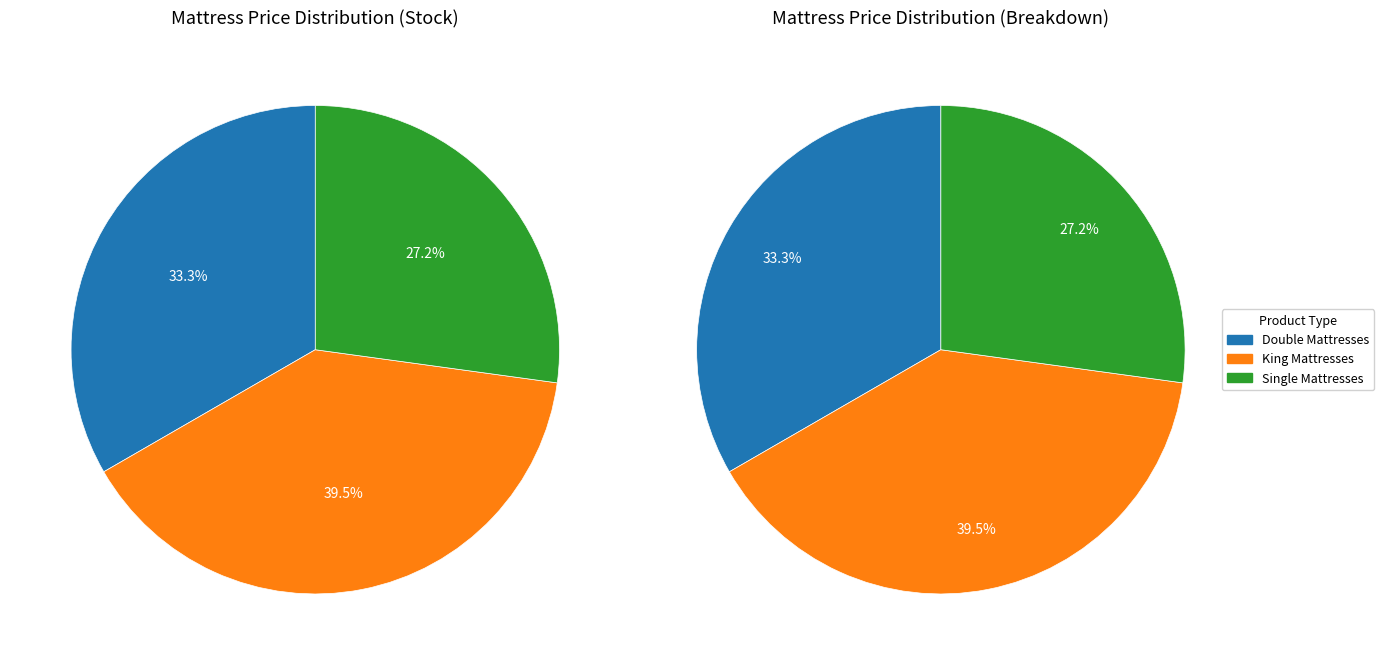

Does Single Mattresses represent more than half of the total?

No